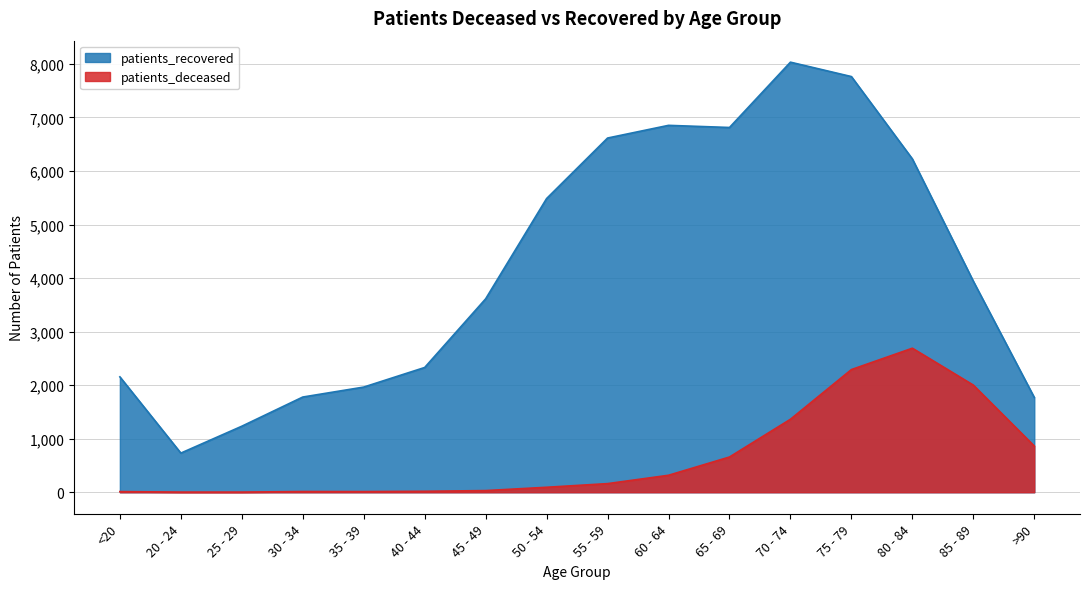

Where is the first local maximum for patients_recovered?

60 - 64